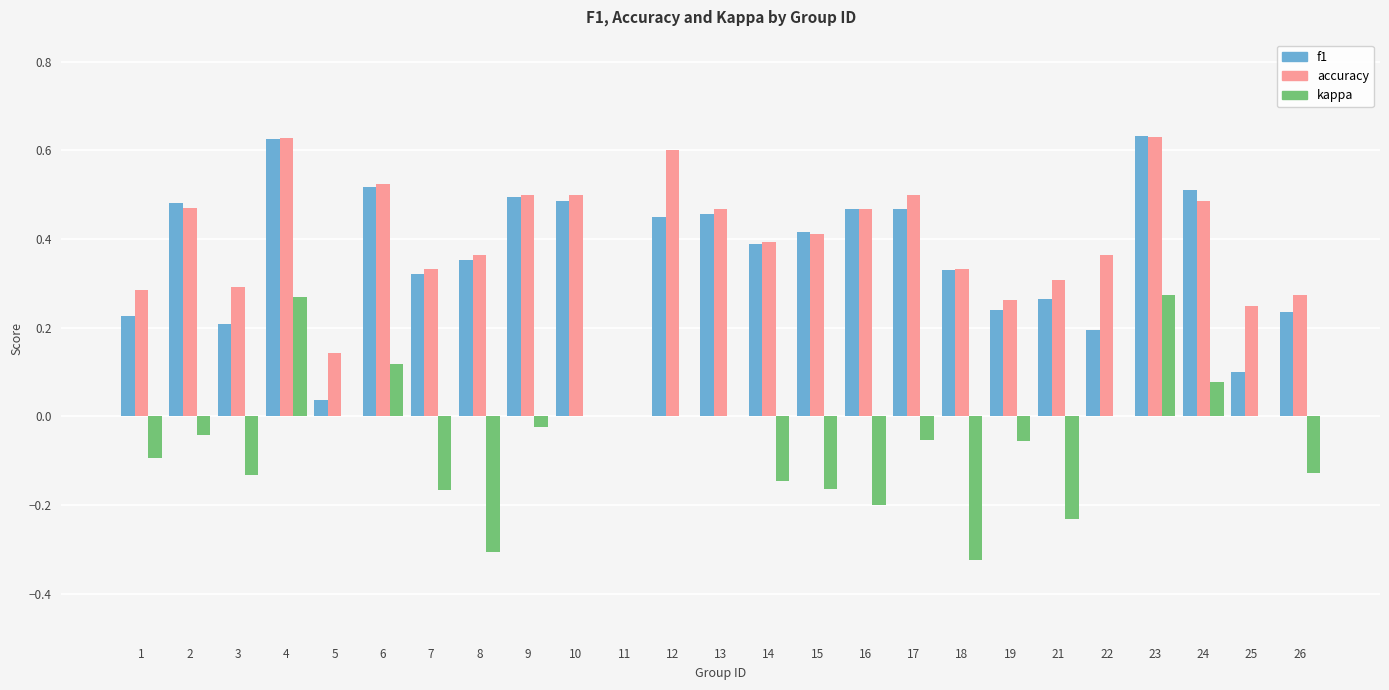

Are the bars horizontal?

No